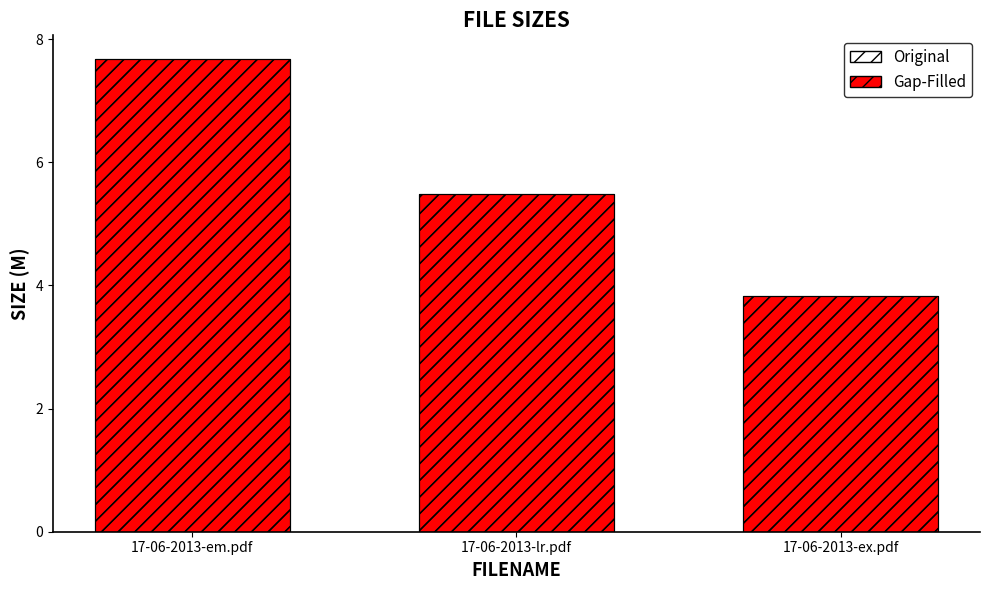

The value of Original at 17-06-2013-em.pdf is 3.7. True or false?

False